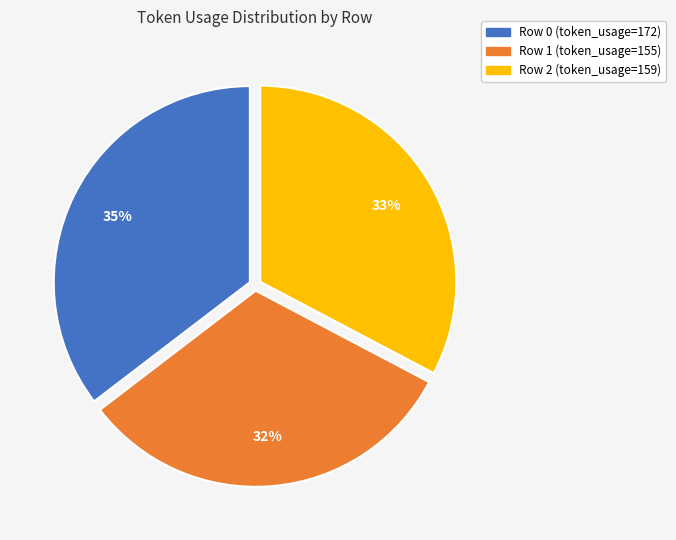

To the nearest percent, what portion does Row 1 (token_usage=155) represent?

32%